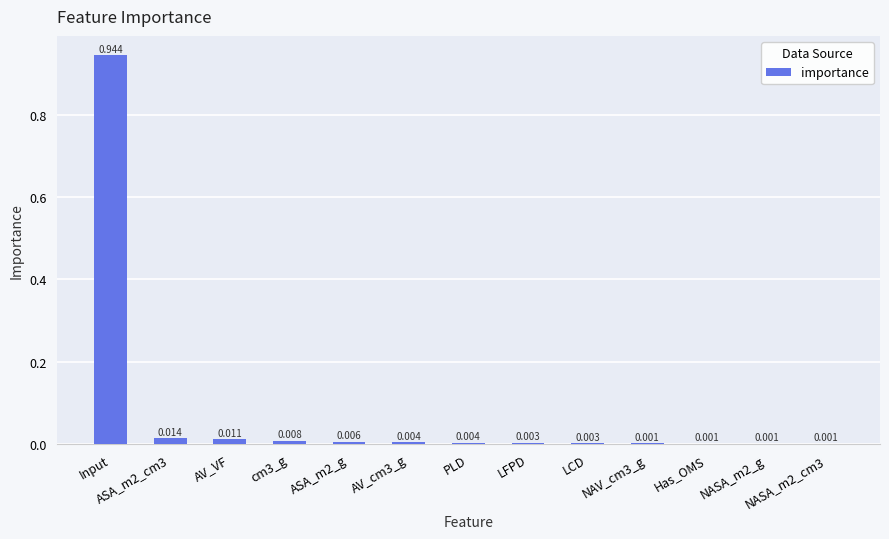

Between AV_VF and PLD, which is larger?

AV_VF